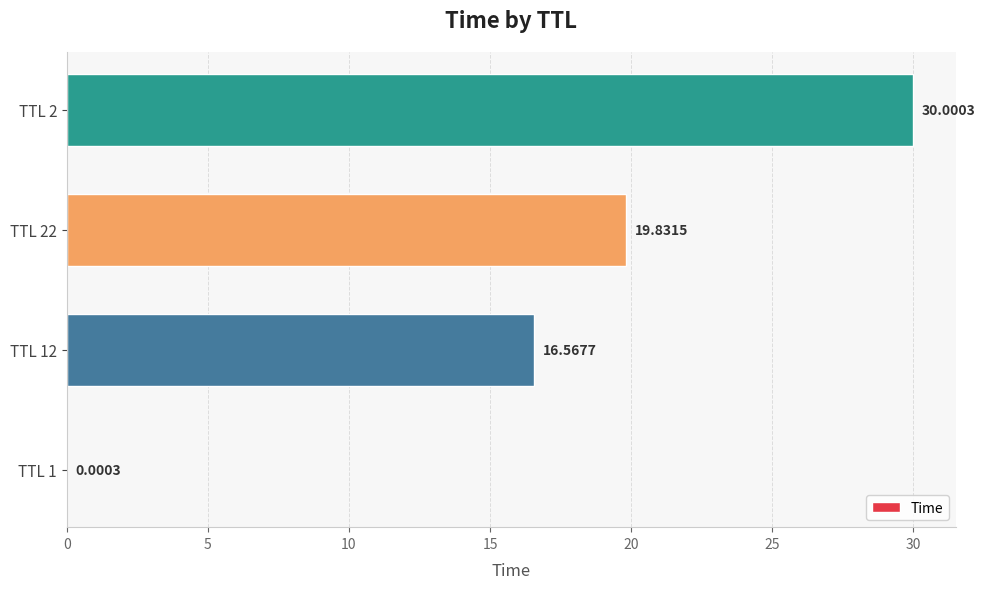

Approximately how many times larger is the value at TTL 12 compared to TTL 2?

0.6